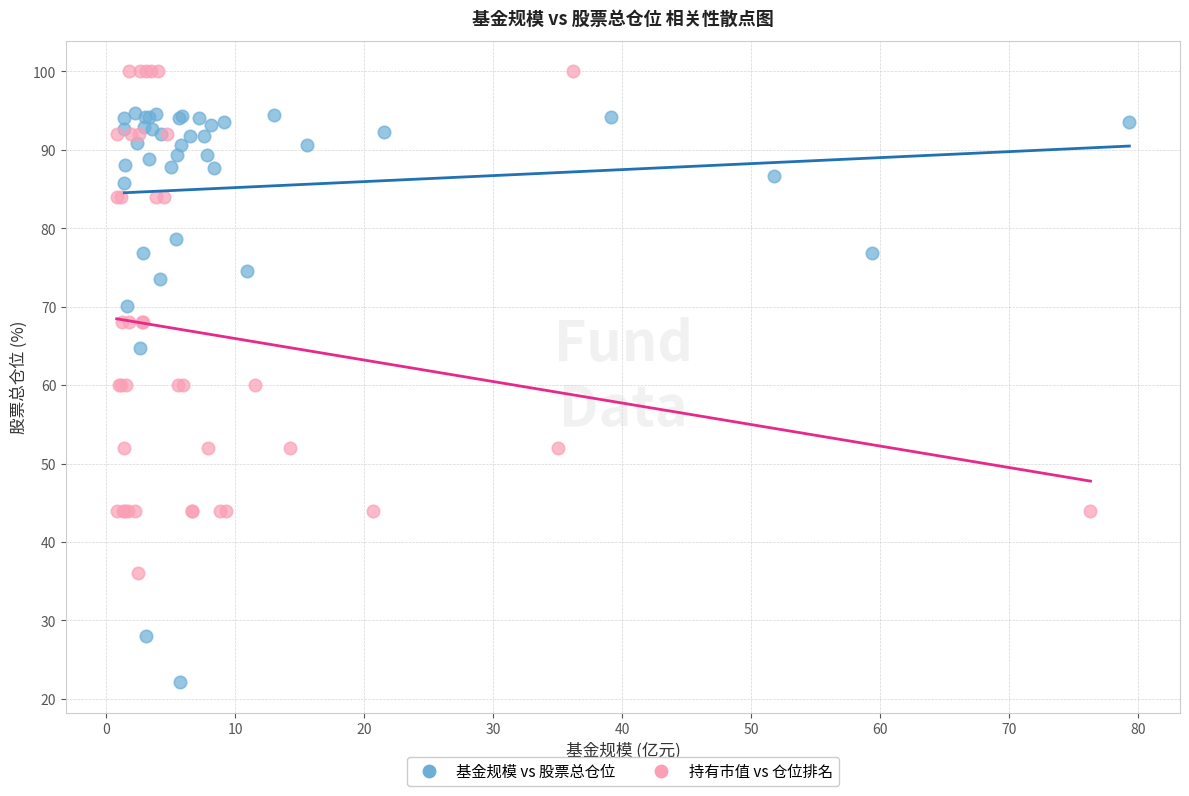

Which series reaches the minimum Y coordinate?

基金规模 vs 股票总仓位